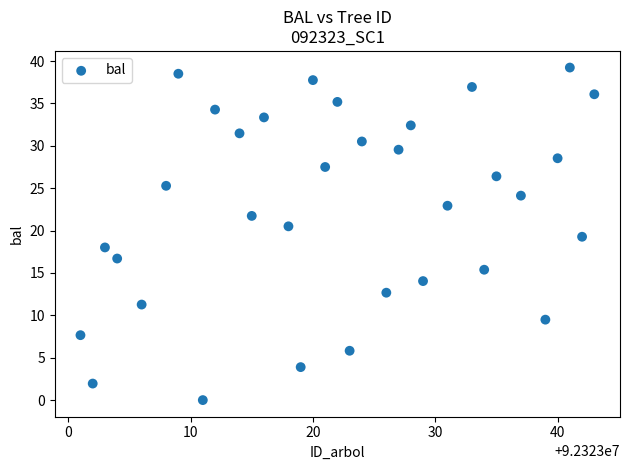

What is the range of X values (max minus min)?

42.0